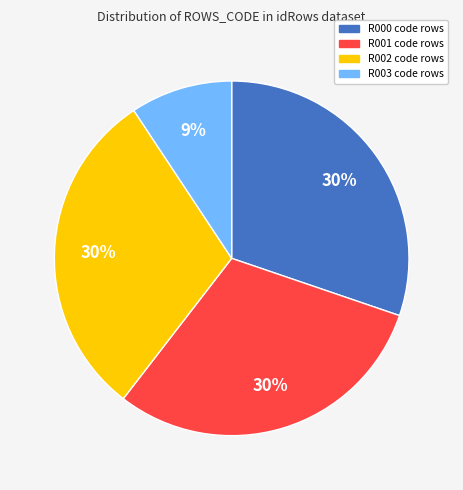

Which slice is the smallest?

R003